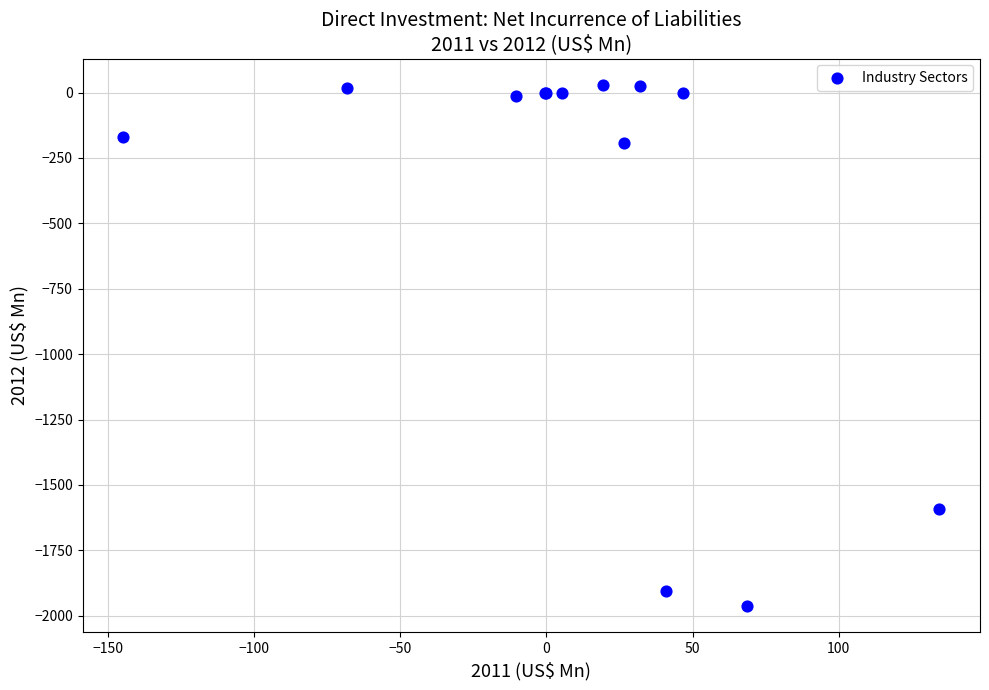

What Y value in the scatter plot is closest to -966?

-1593.6